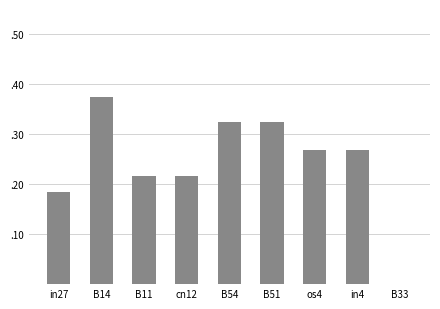

The value at cn12 is 0.4. True or false?

False